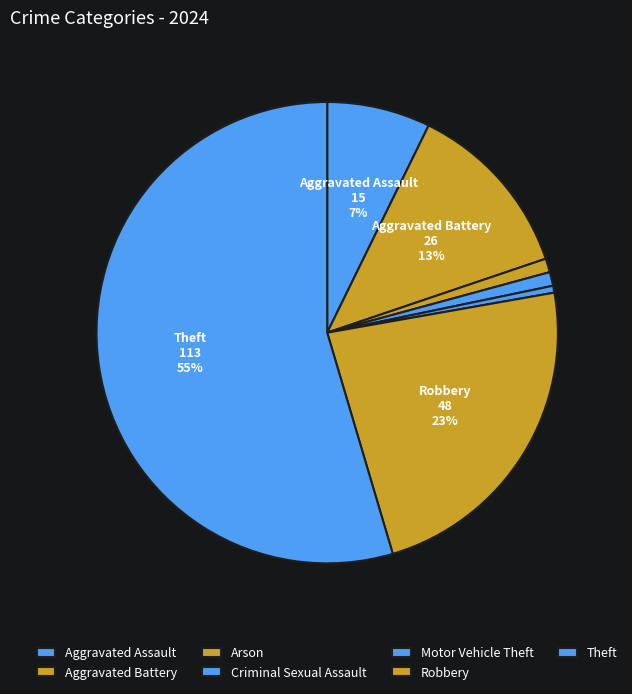

Which slice is the largest?

Theft